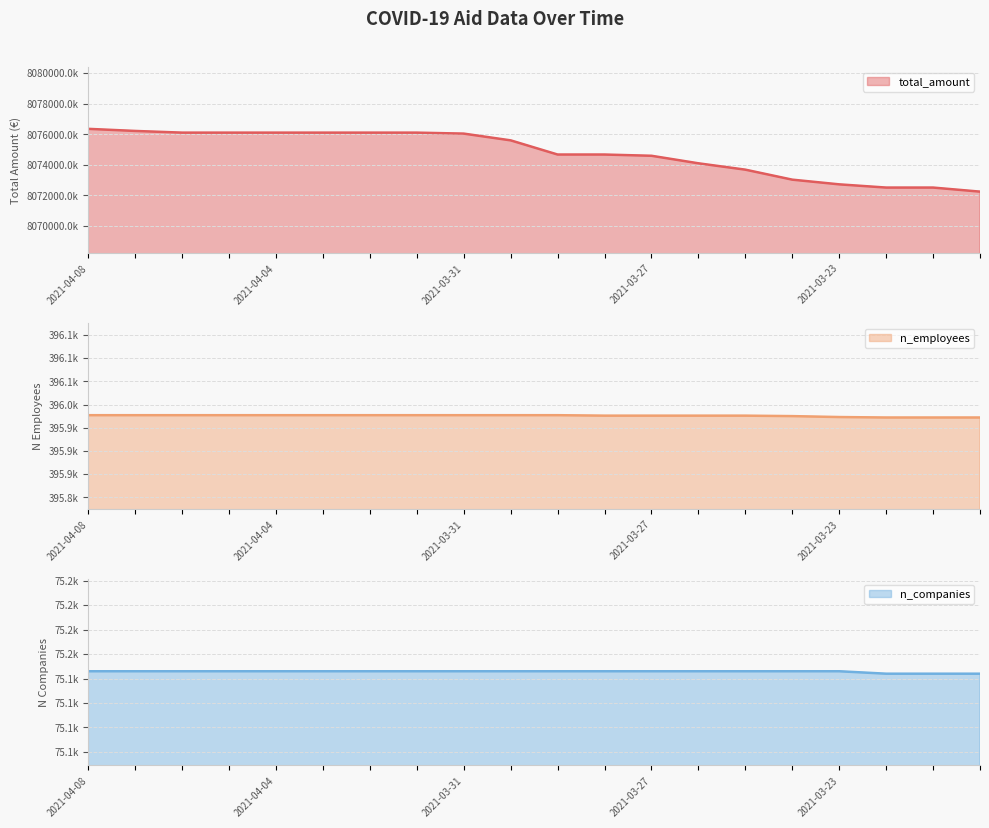

True or false: total_amount has a value of 8076113090 at 2021-04-04.

True